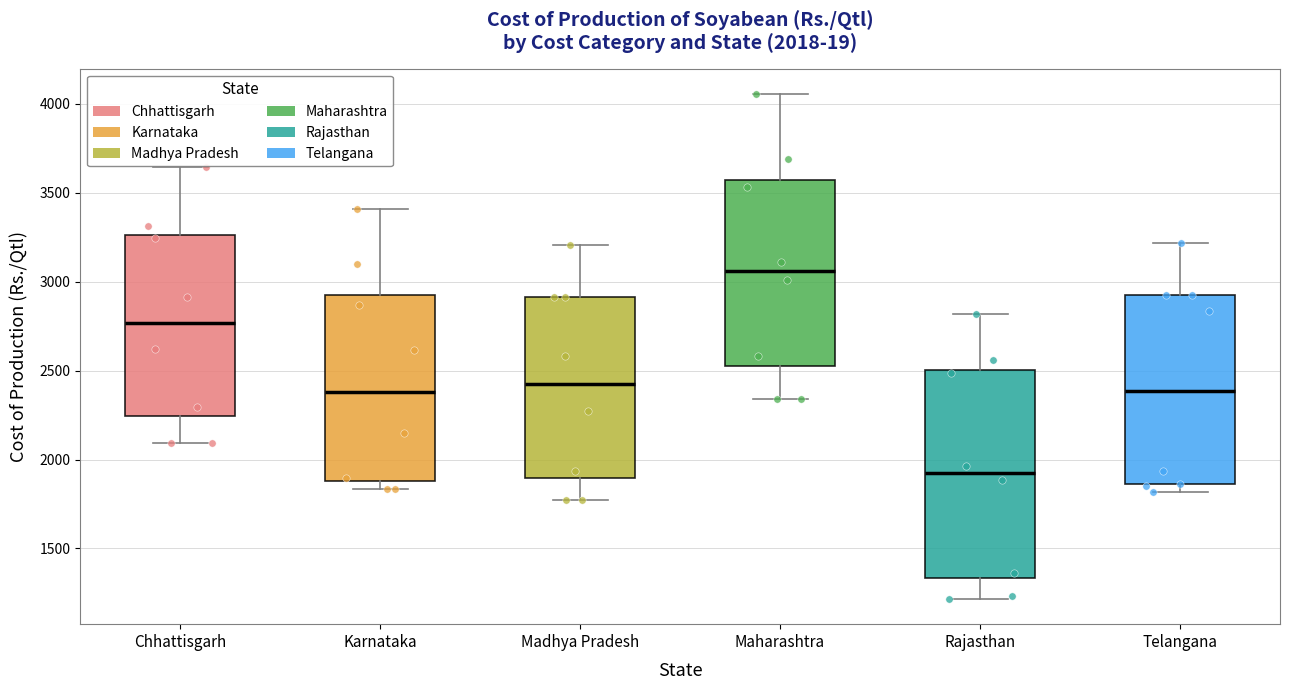

Which box has the highest median line?

Maharashtra